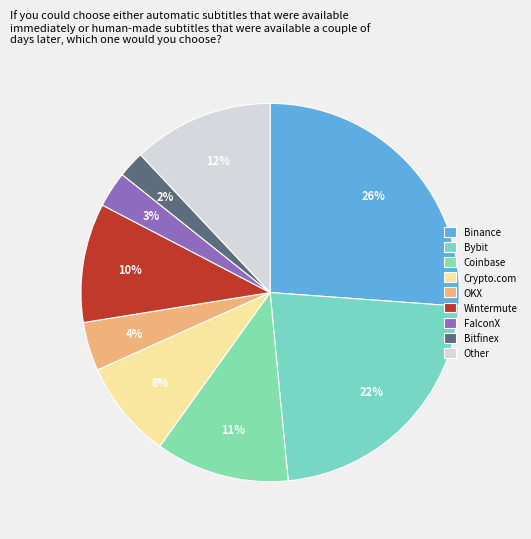

How many slices are in this pie chart?

9